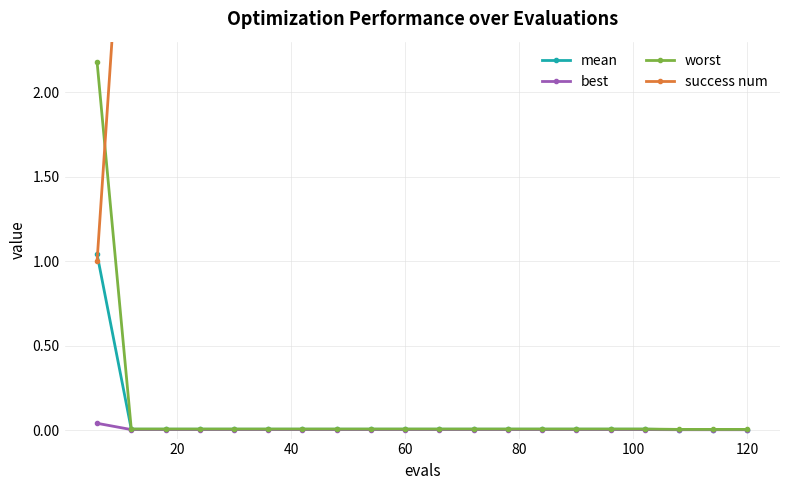

What is the highest value of the worst series?

2.2